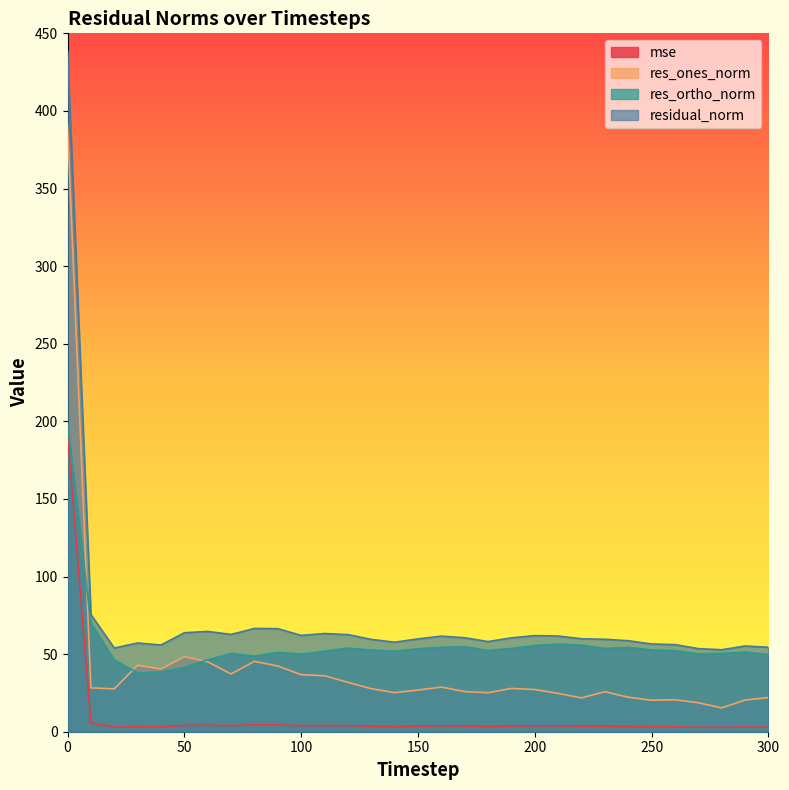

List the series in order of their peak value, lowest first.

mse, res_ortho_norm, res_ones_norm, residual_norm